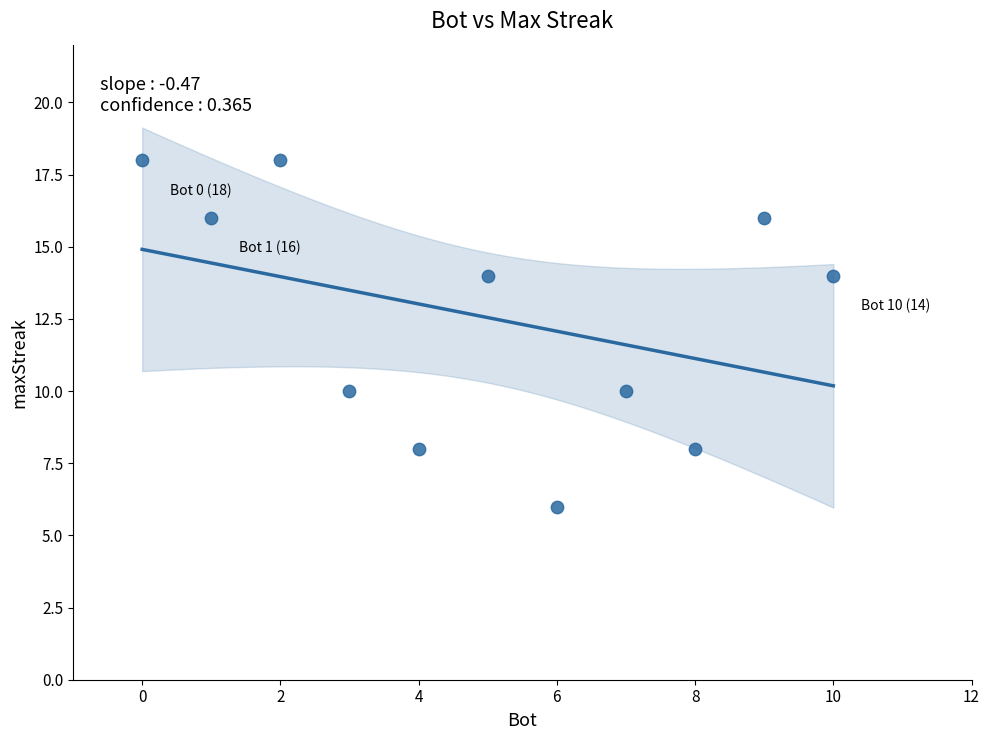

What is the range of X values (max minus min)?

10